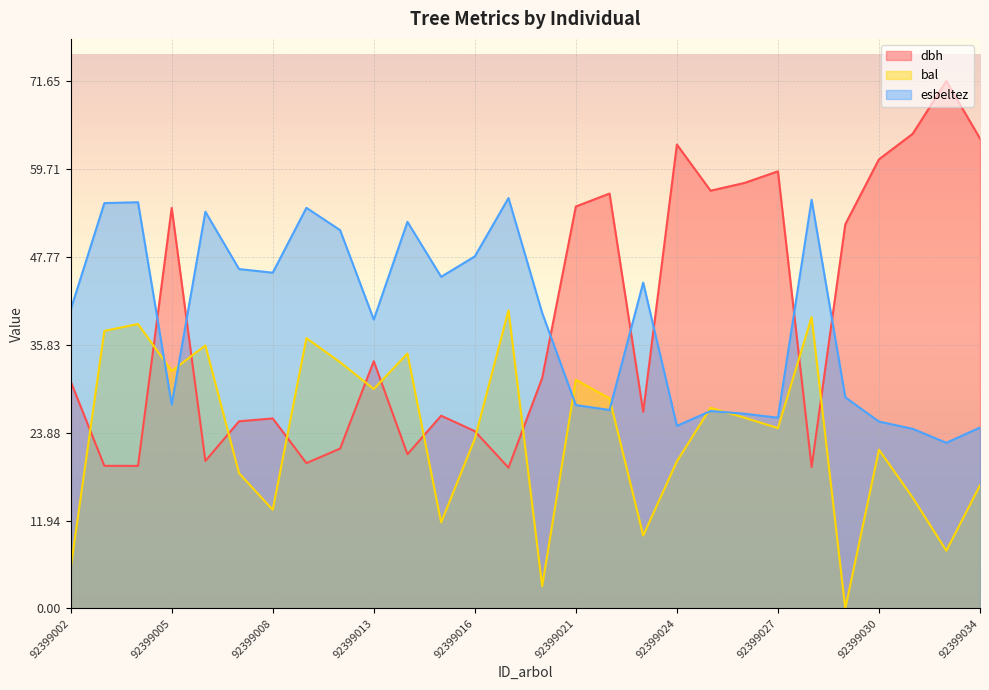

Which series has the largest total across all categories?

dbh